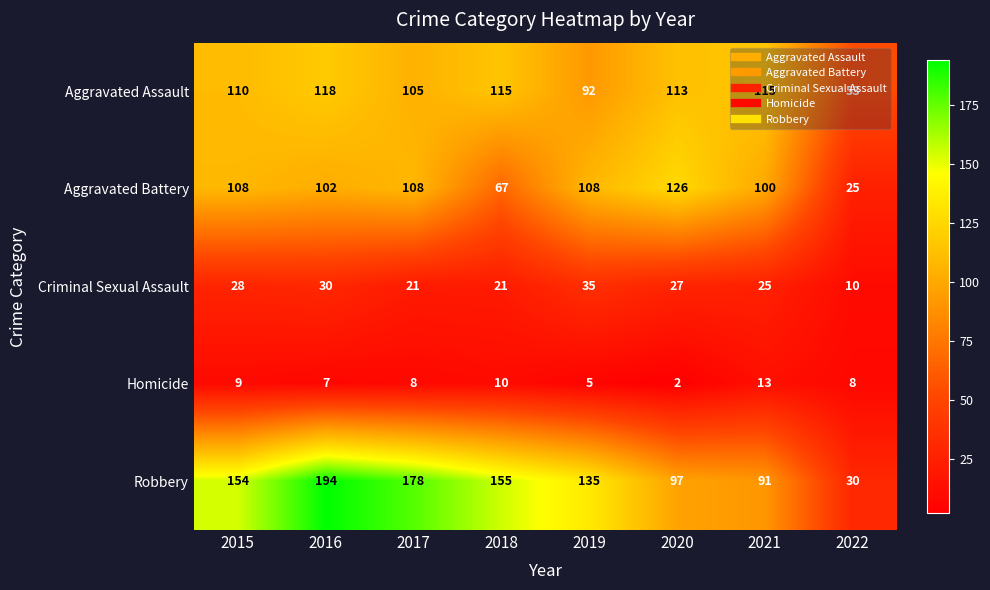

What is the sum of the Homicide values at 2021 and 2022?

21